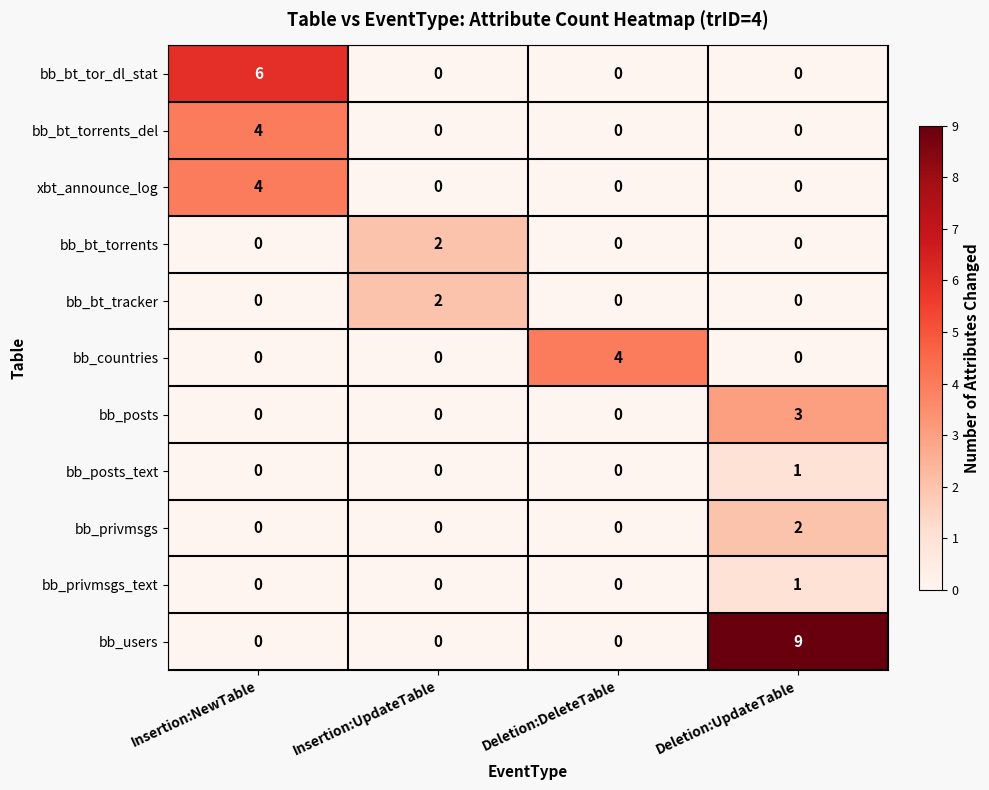

How many bb_privmsgs_text values are between 0 and 1?

4